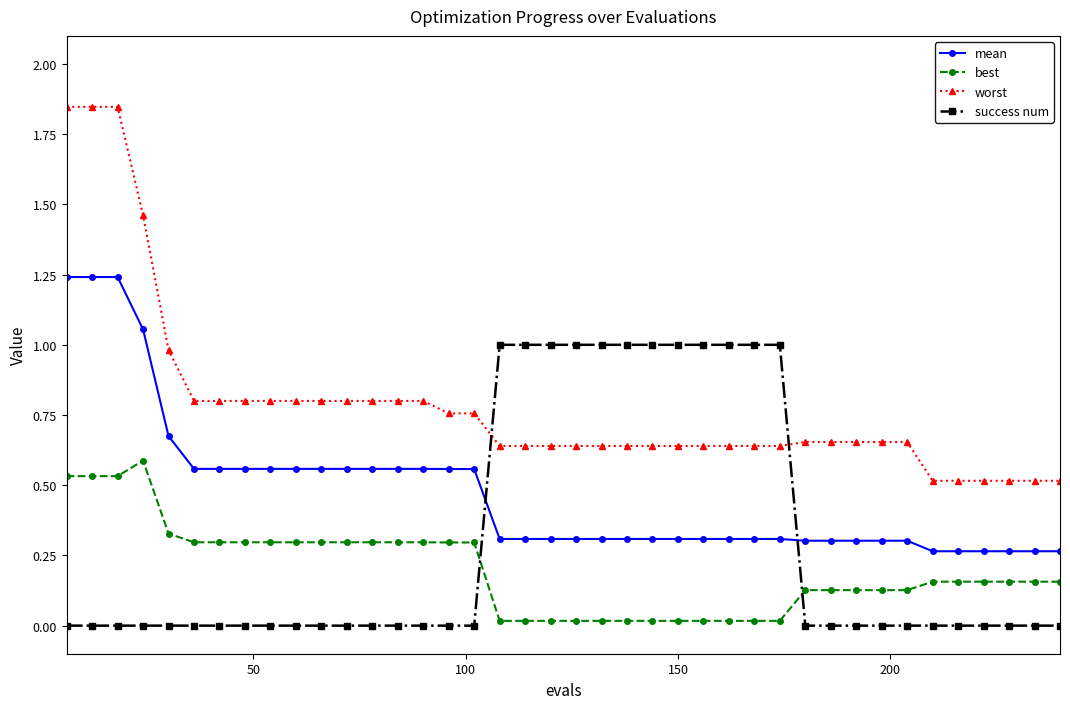

Which series has the widest spread of values?

worst